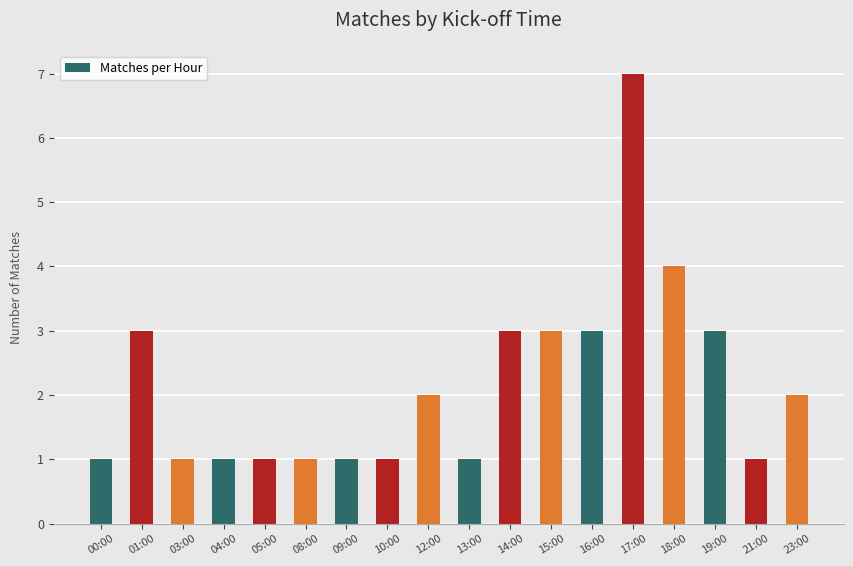

What is the value of the 5th bar from the left?

1